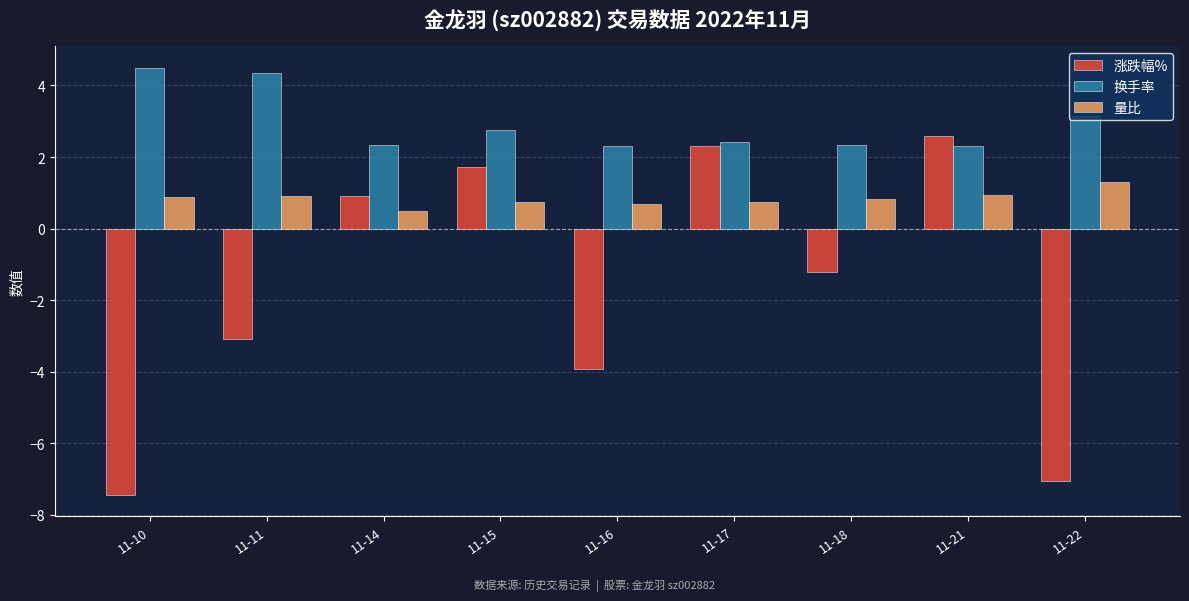

At which category is the sum across all series the highest?

11-21